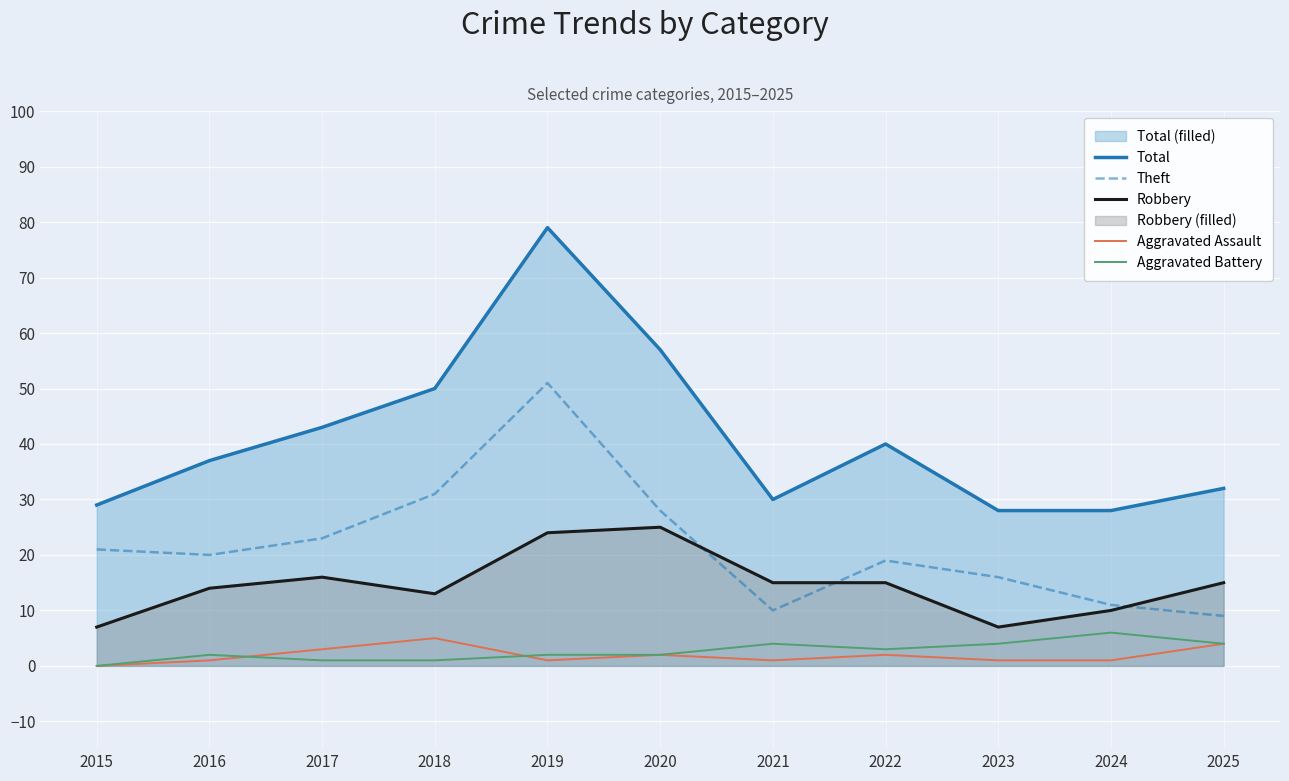

How many lines are shown in the chart?

5